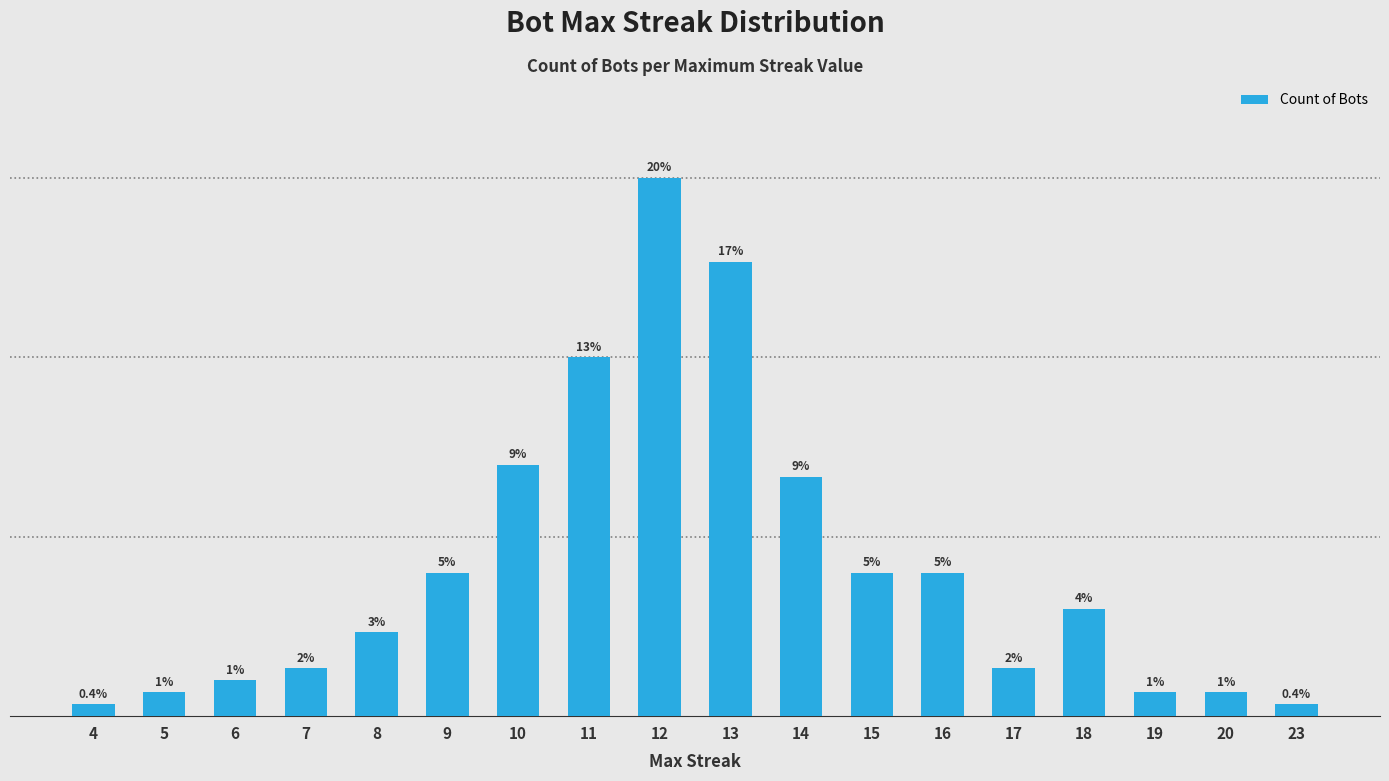

True or false: the data shows 3 at 16.

False